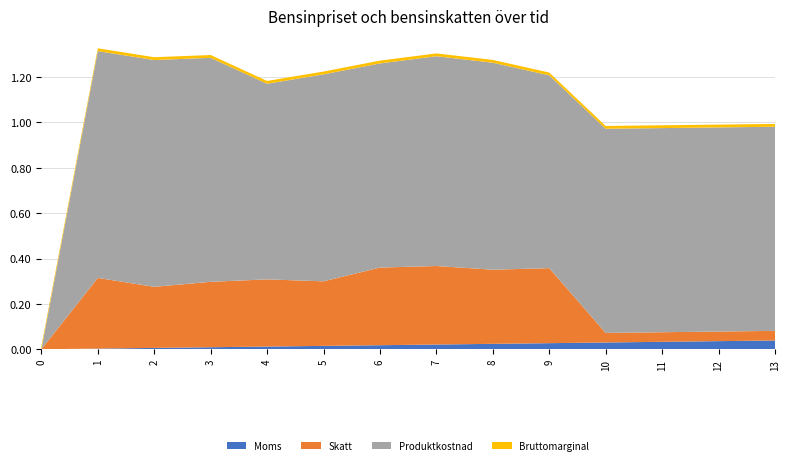

Does the chart have visible grid lines?

Yes